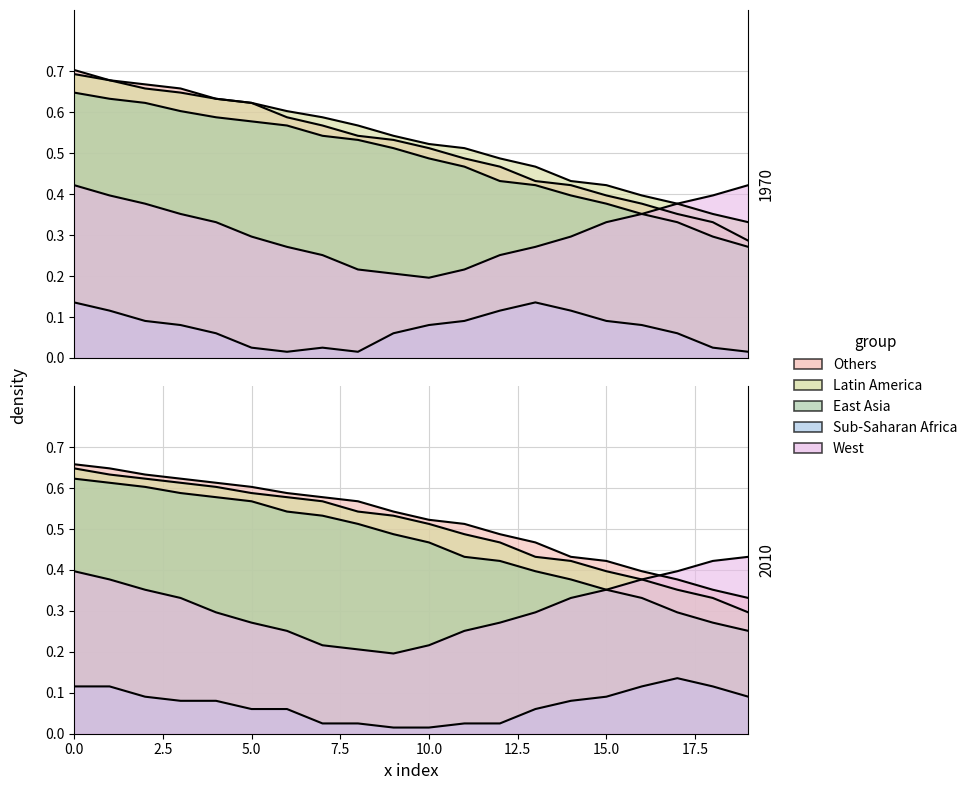

Count the West values in the range 0 to 1.

20